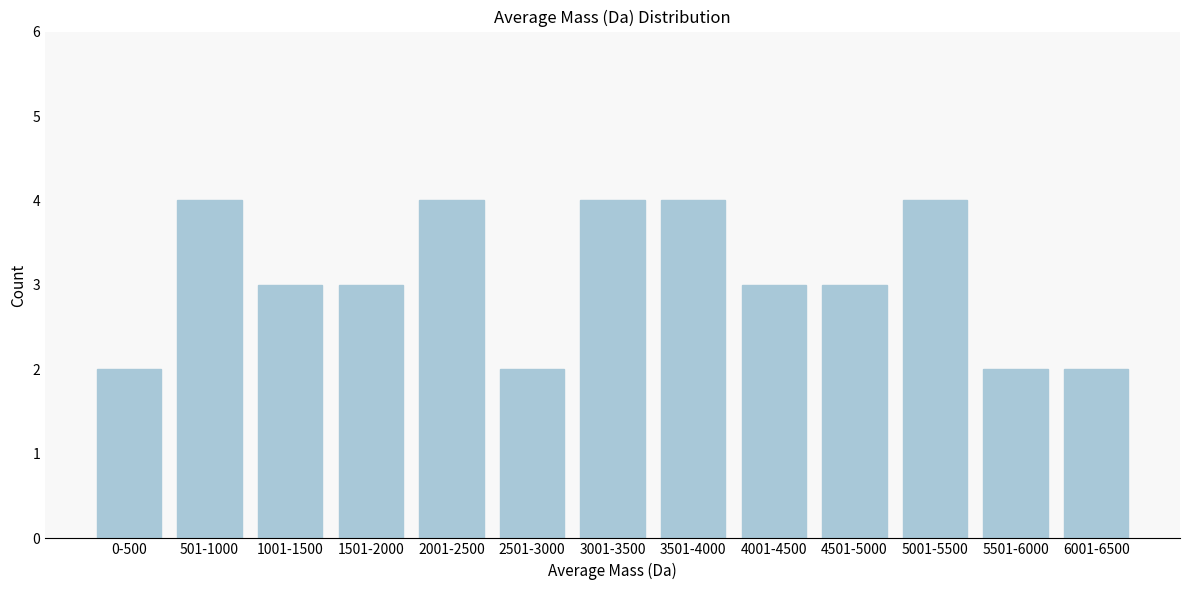

Reading left to right, what are all the values shown in this chart?

2	4	3	3	4	2	4	4	3	3	4	2	2